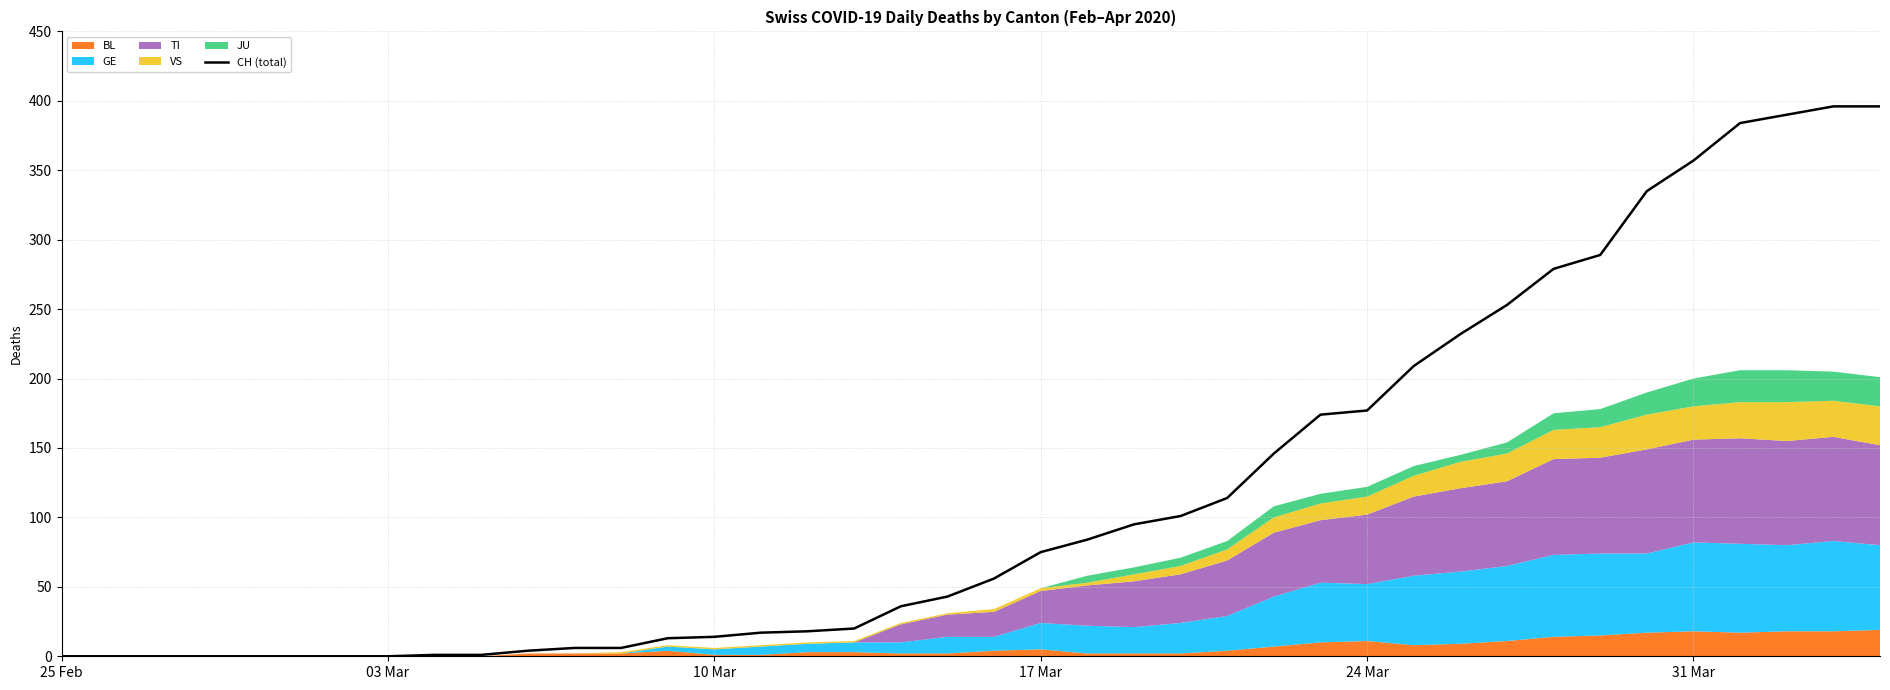

What is the highest value of the CH (total) series?

396